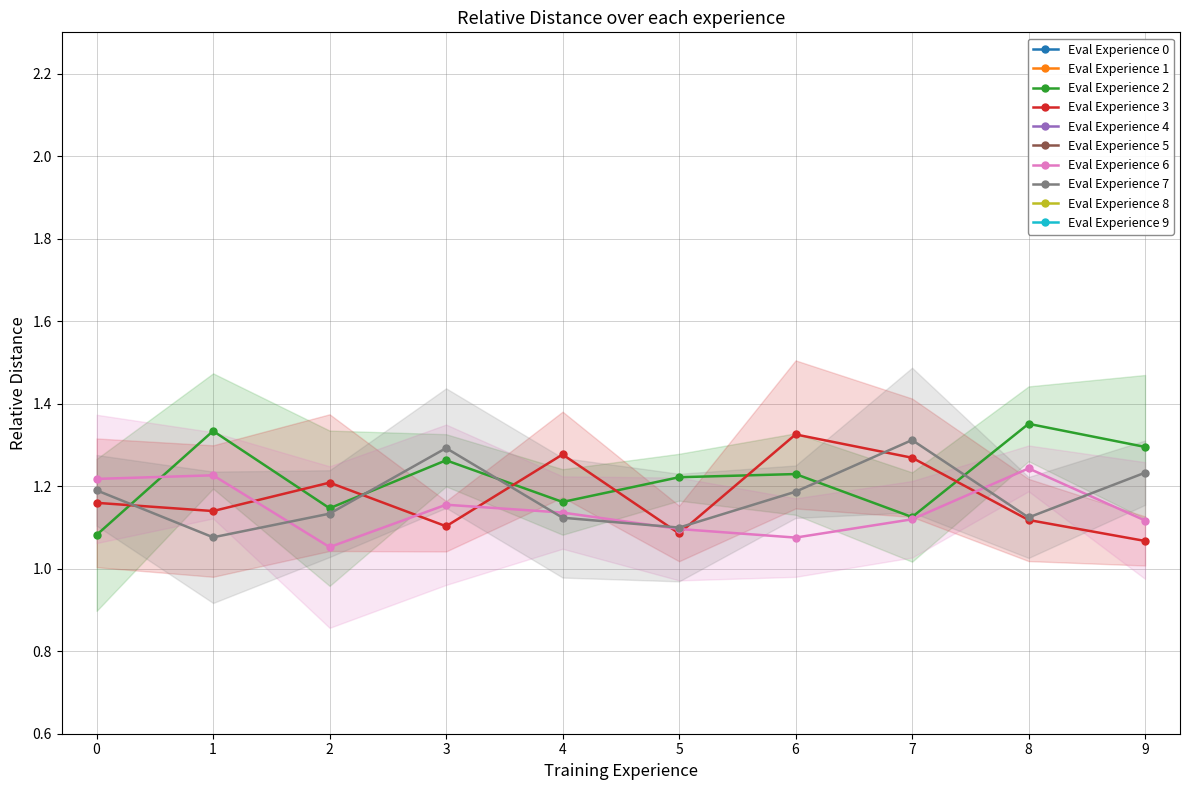

Count the number of data series in this chart.

5